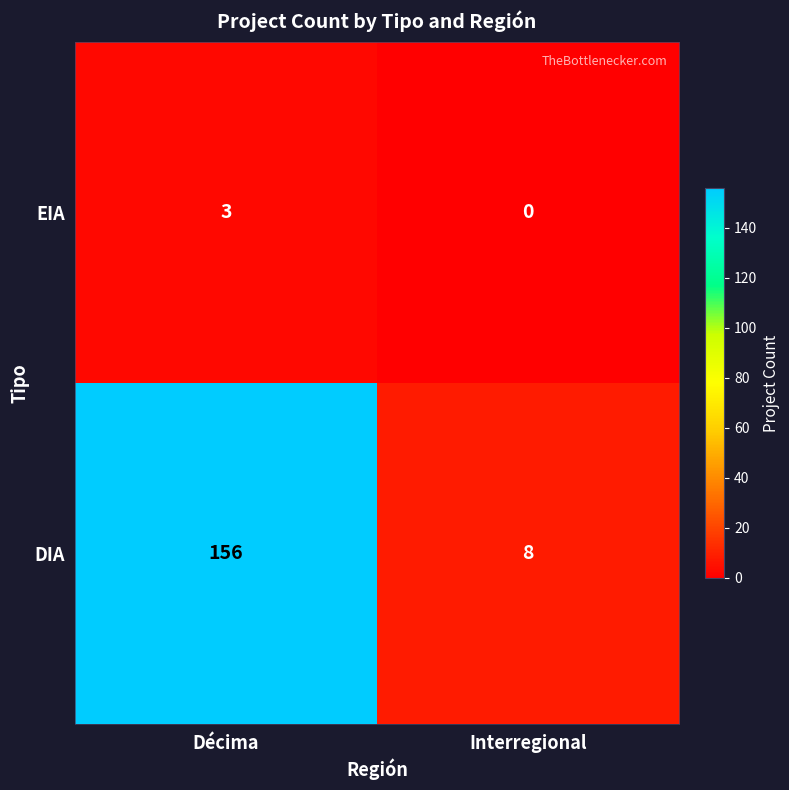

The value of EIA at Interregional is 0. True or false?

True